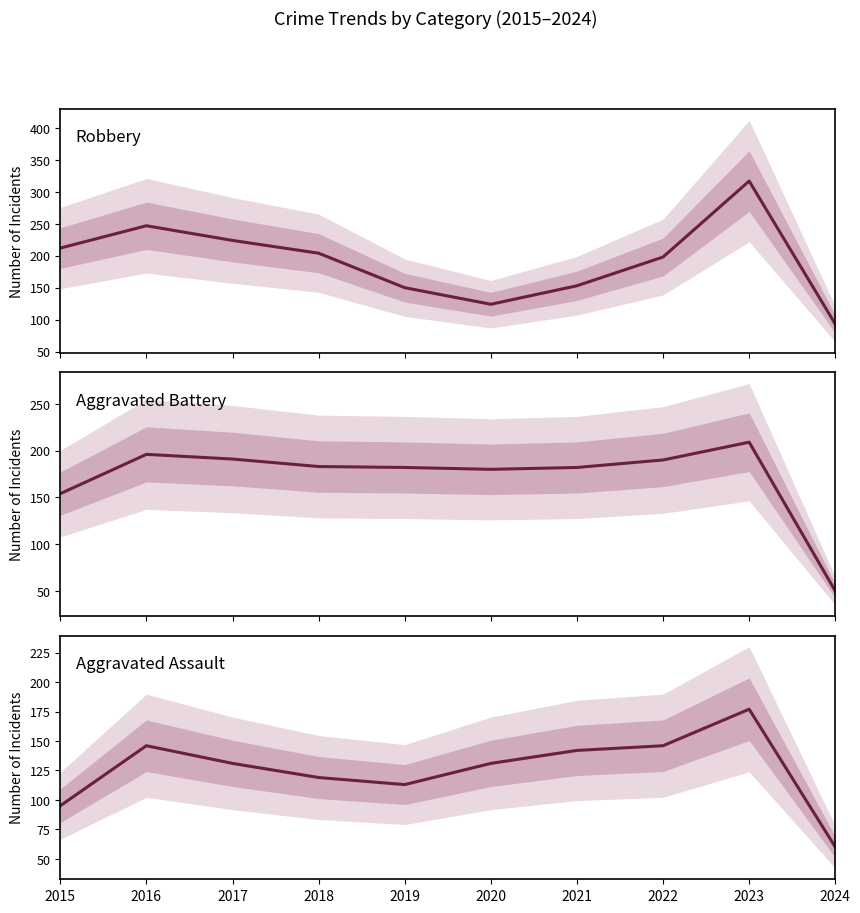

What are all the series names shown in the legend?

Robbery, Aggravated Battery, Aggravated Assault